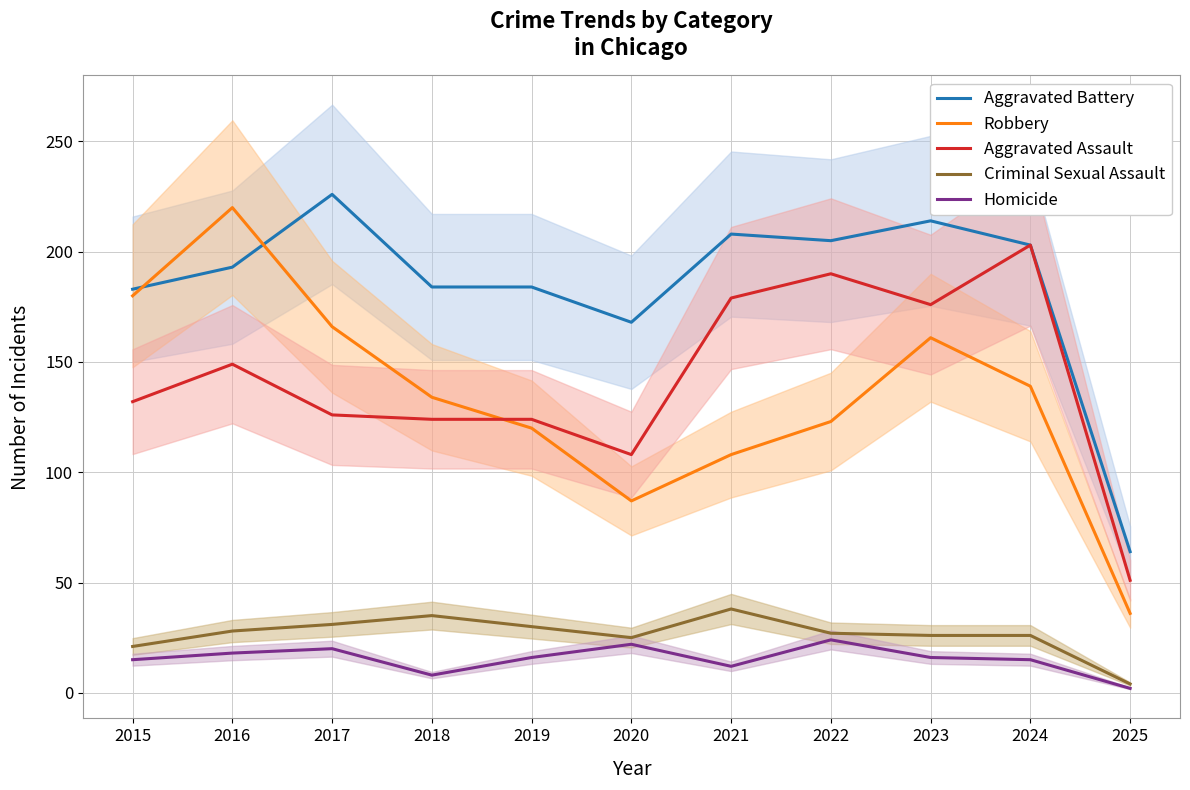

Which series changed the most between 2021 and 2022?

Robbery